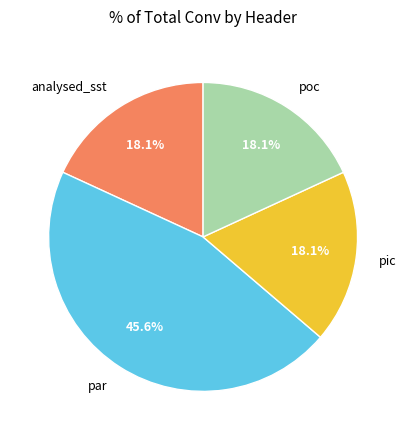

Is there any slice that represents more than half of the pie?

No